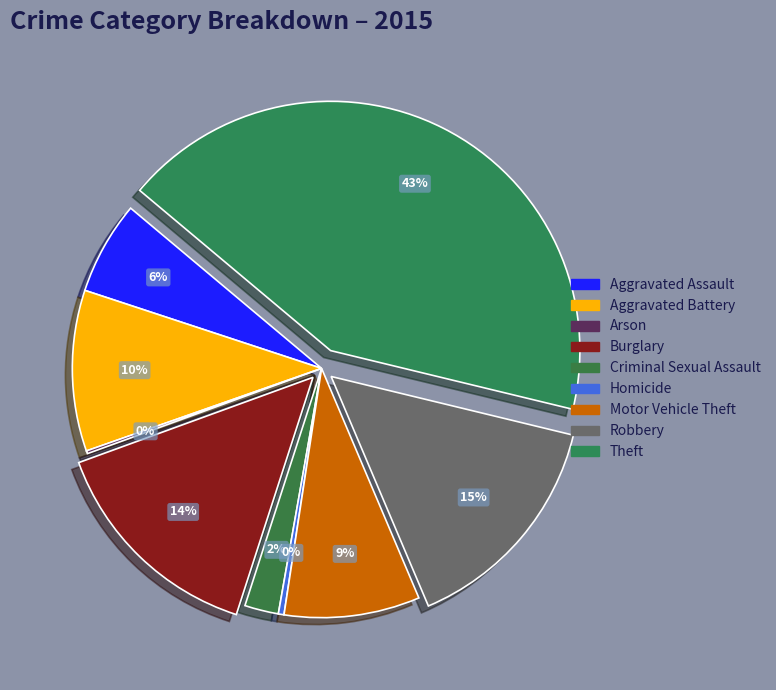

Which slice is the smallest?

Arson